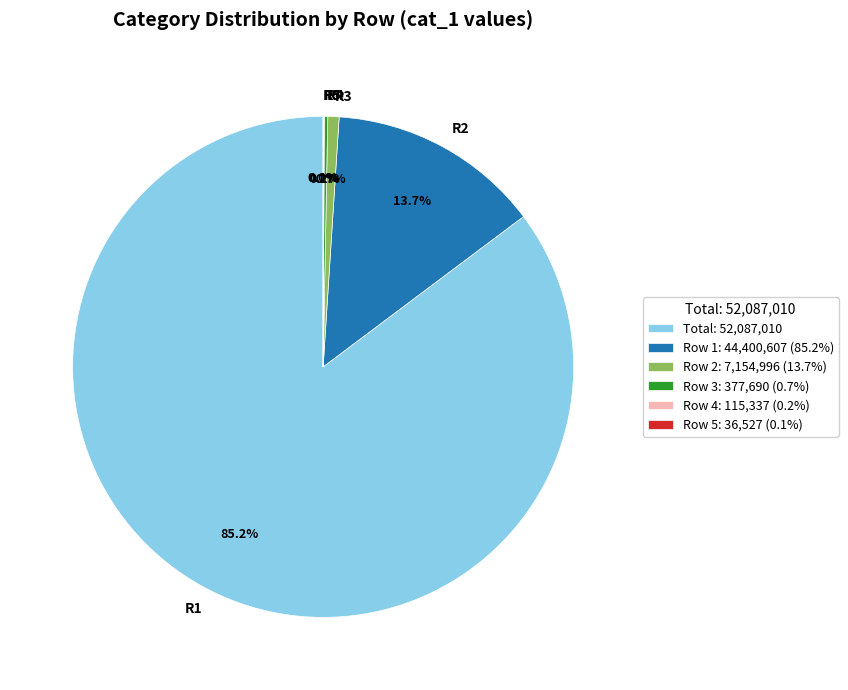

How much of the chart is everything except R2?

86.3%